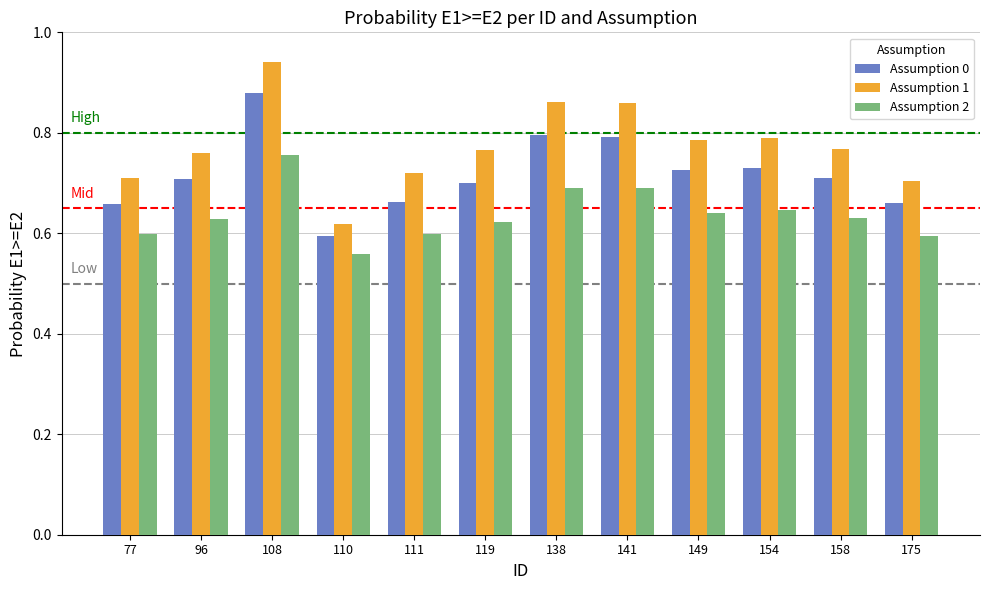

What is the difference between the Assumption 0 values at 77 and 141?

0.1